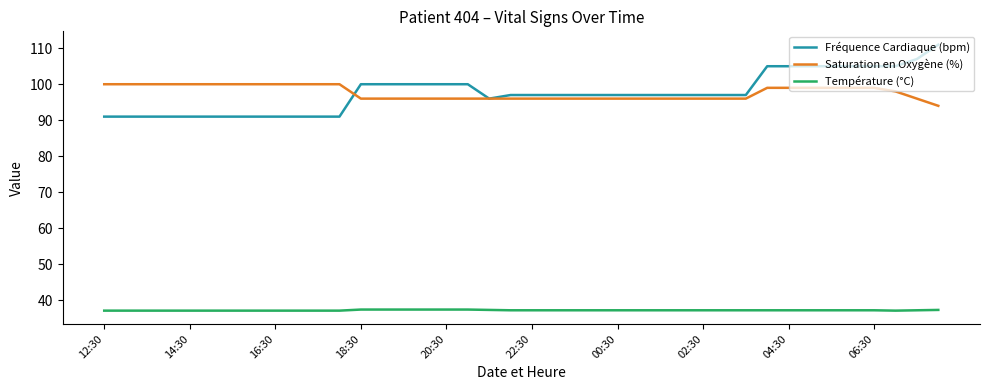

What are all the series names shown in the legend?

Fréquence Cardiaque (bpm), Saturation en Oxygène (%), Température (°C)